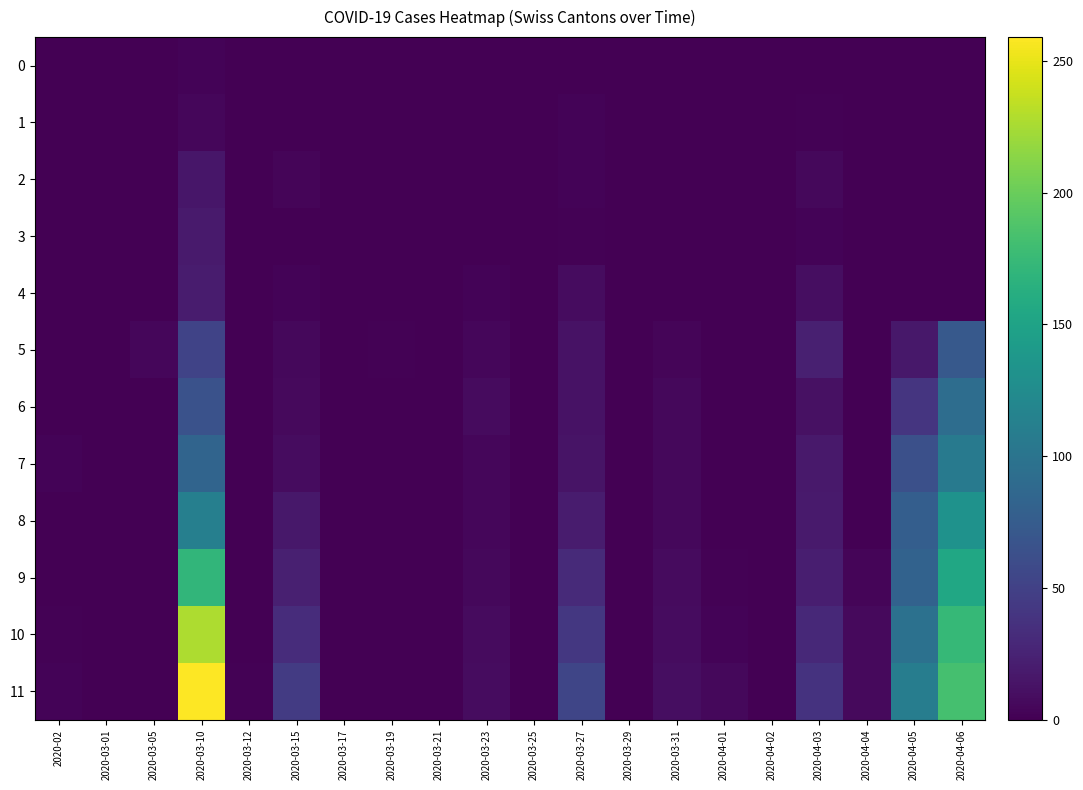

At how many categories does at least one series exceed 167?

2